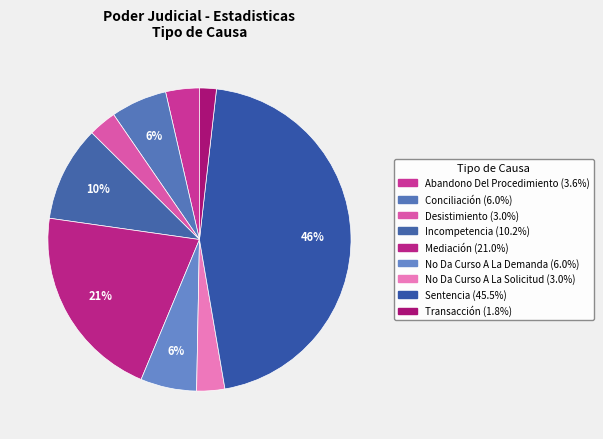

How many segments does this pie chart have?

9